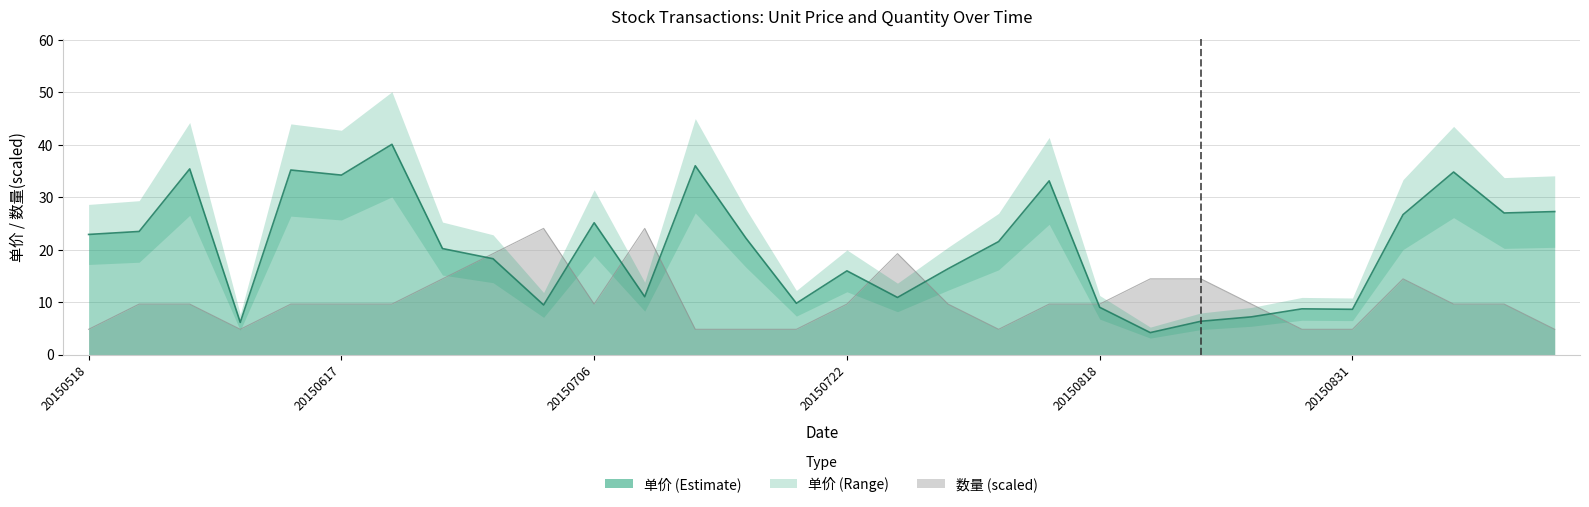

True or false: the data has more than 0 interior local peaks.

True